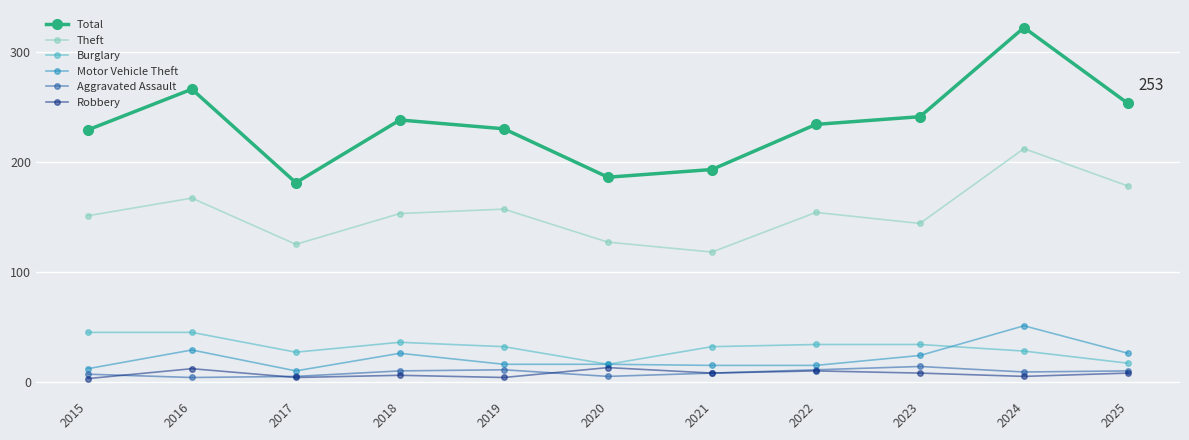

True or false: Total and Robbery intersect in this chart.

False